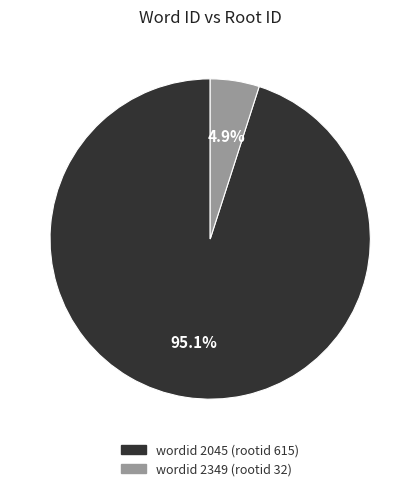

How many segments does this pie chart have?

2